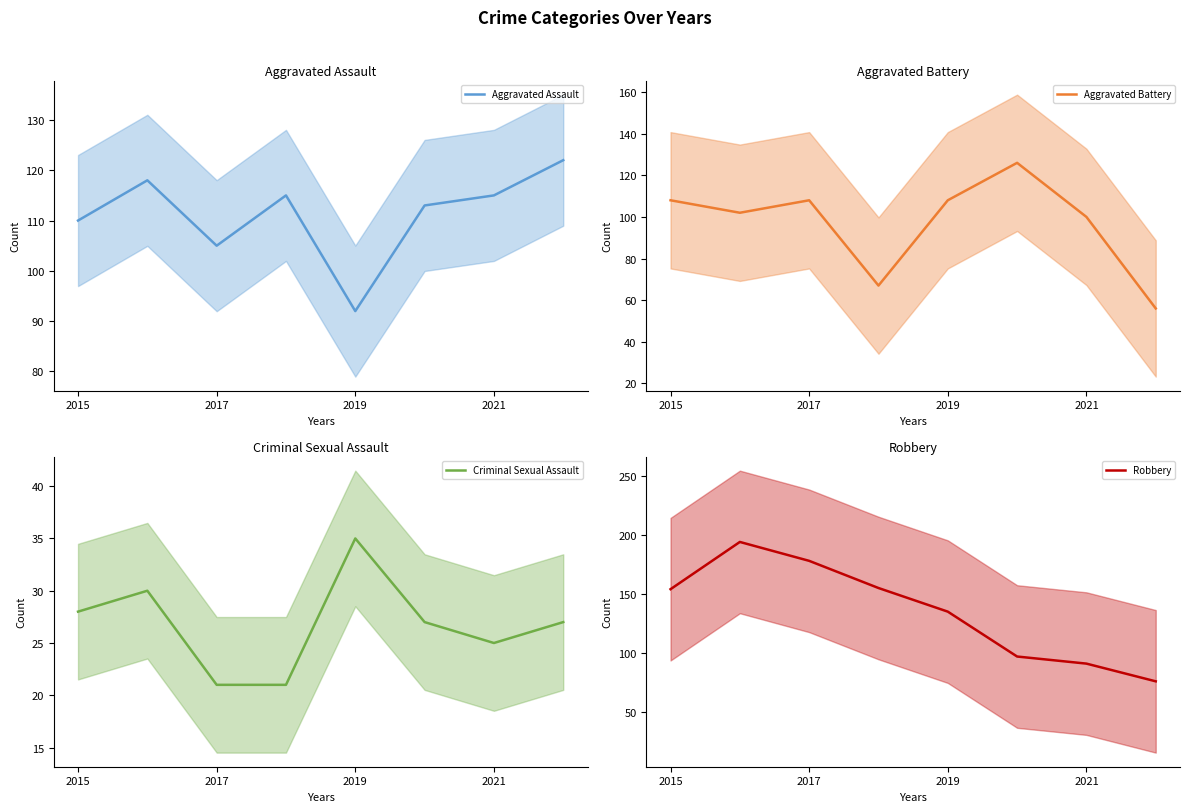

What position from the left is 7?

8